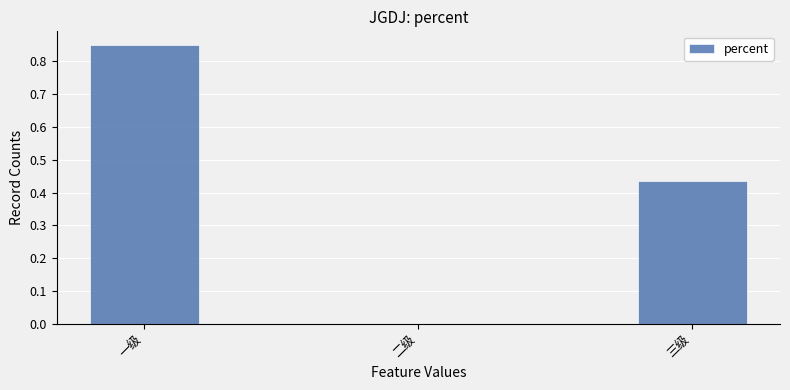

What is the sum of all values?

1.3